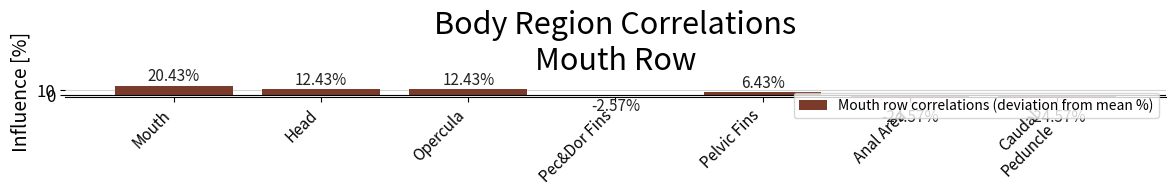

What is the value of the 6th bar from the left?

-24.6